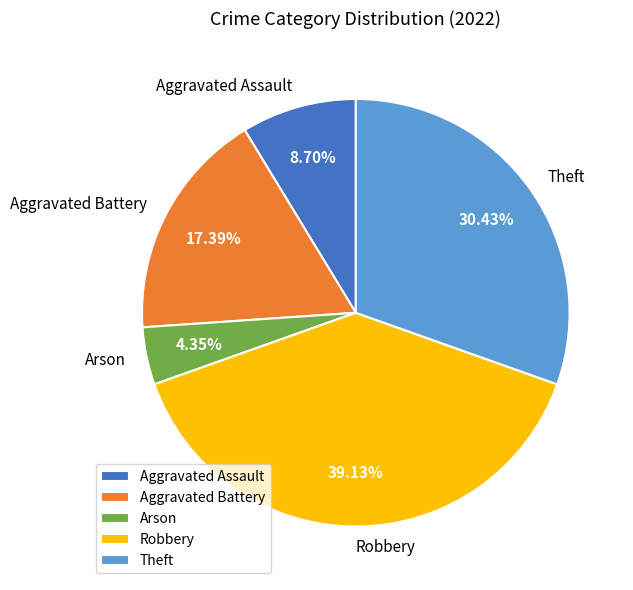

Combined, what portion of the pie is Aggravated Battery and Robbery?

56.5%